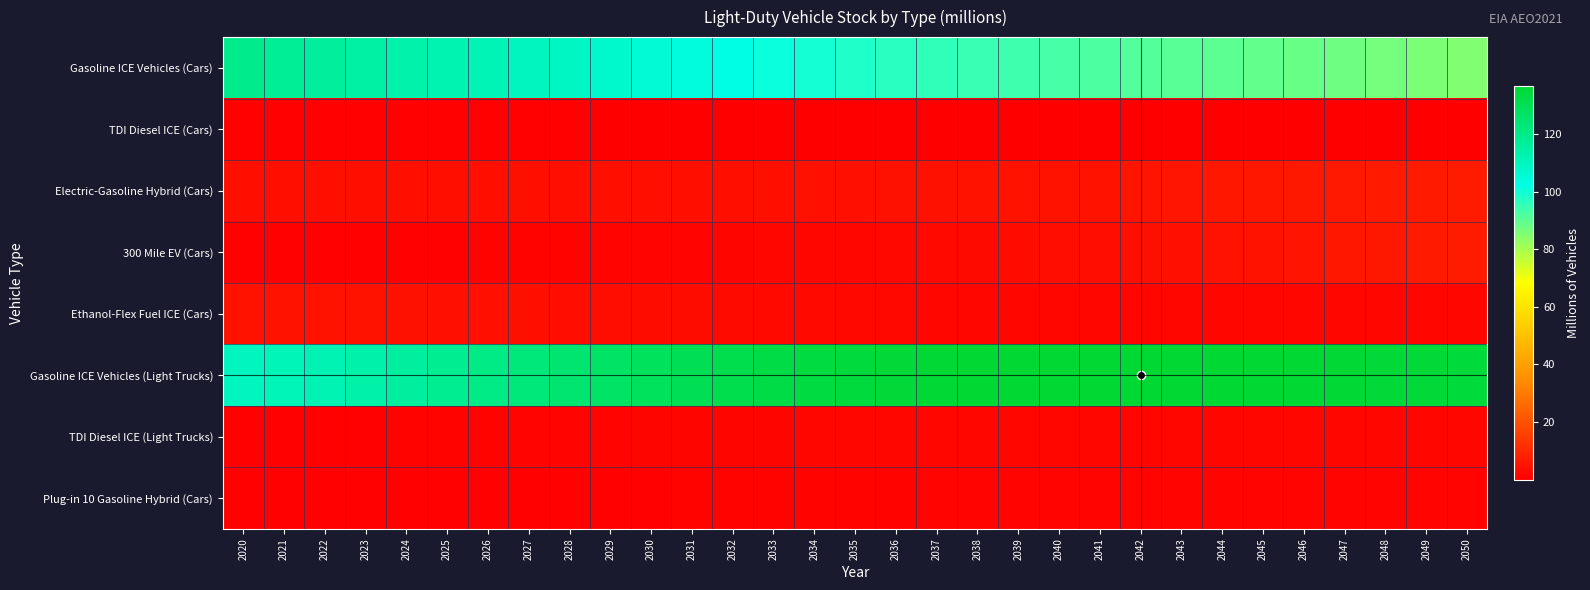

What is the total value across all series at 2049?

239.5